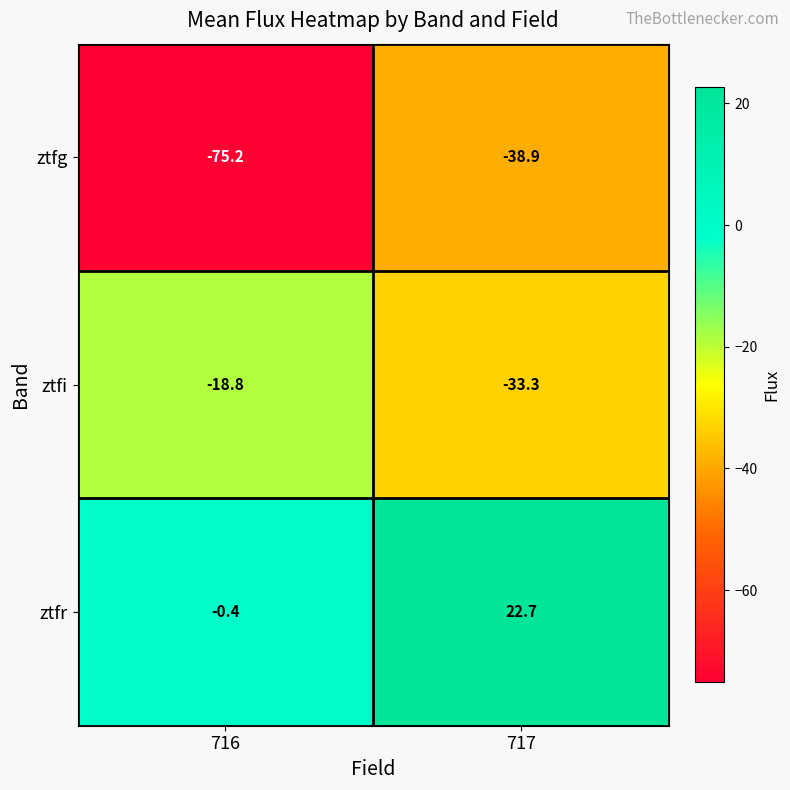

What is the minimum value shown in the chart?

-75.2